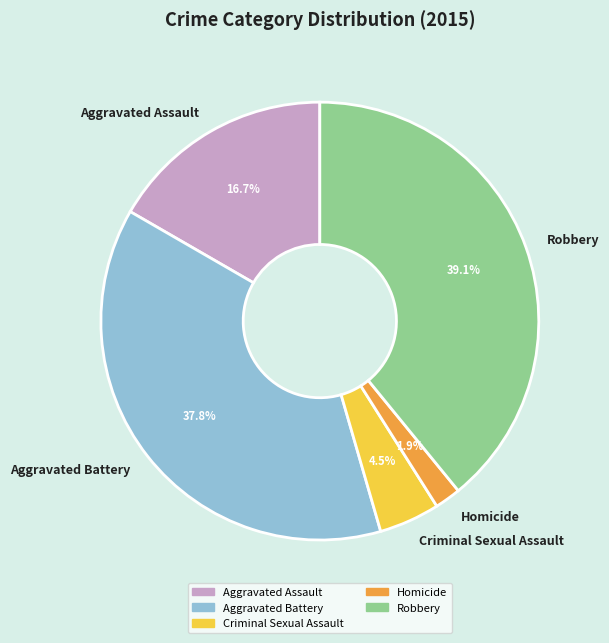

What percentage is the Aggravated Battery slice, to the nearest percent?

38%